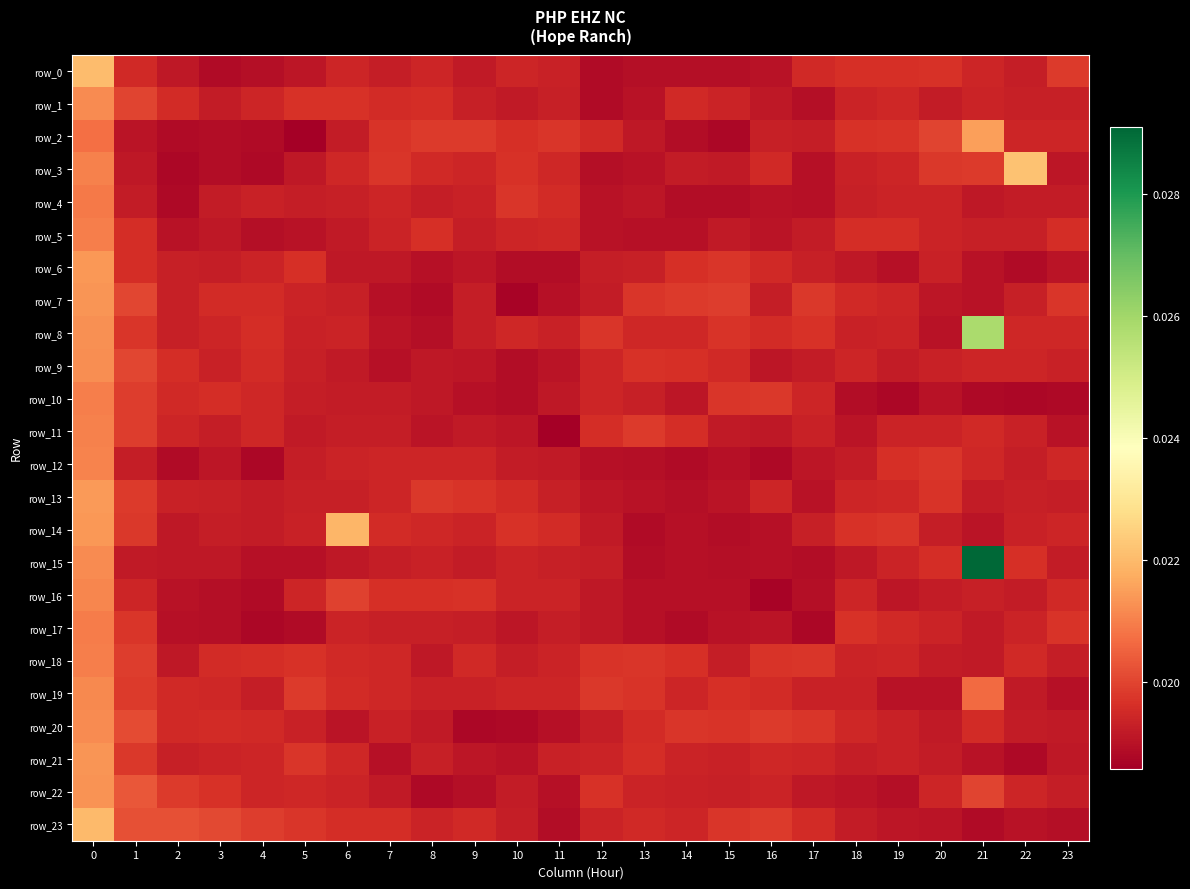

How many row_21 values are between 0 and 1?

24